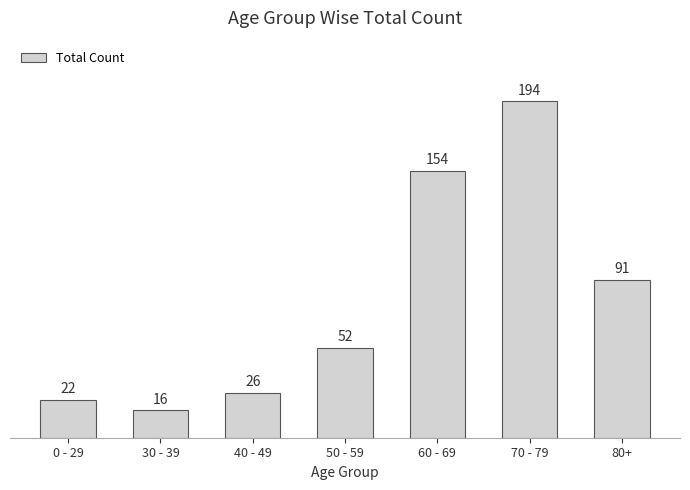

What is the value of the 6th bar from the left?

194